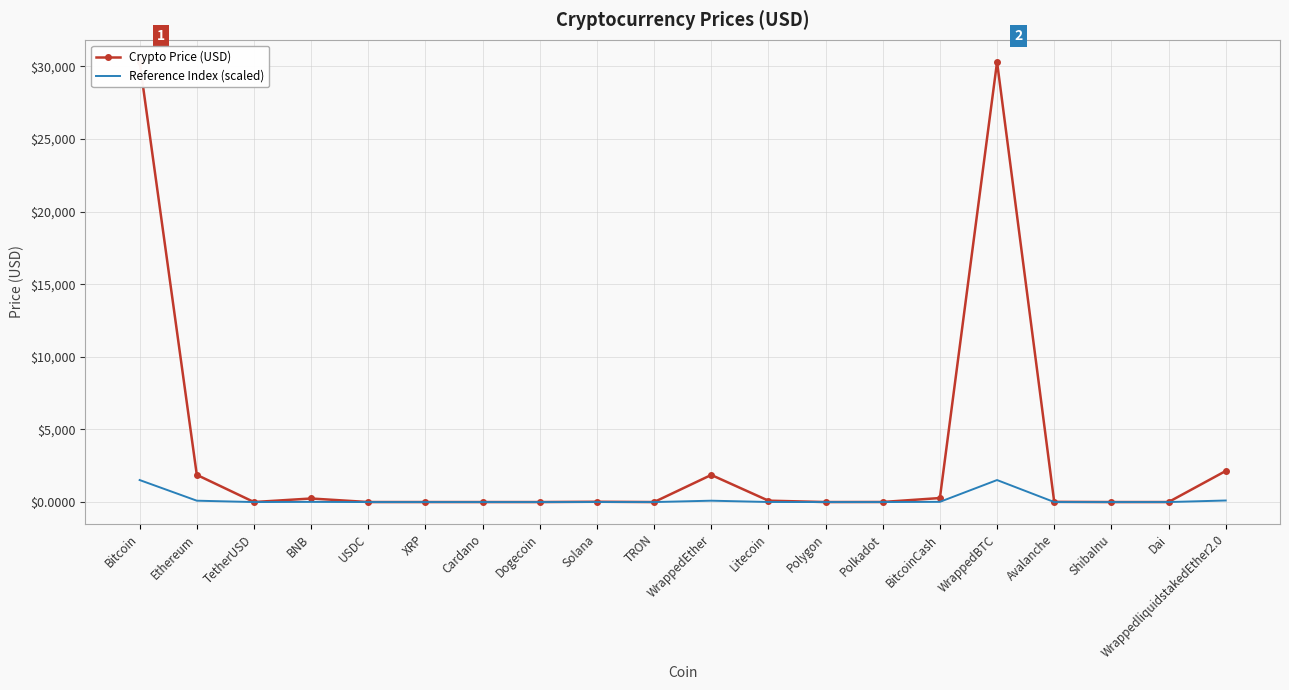

Rank the series by their average value, from lowest to highest.

Reference Index (scaled), Crypto Price (USD)